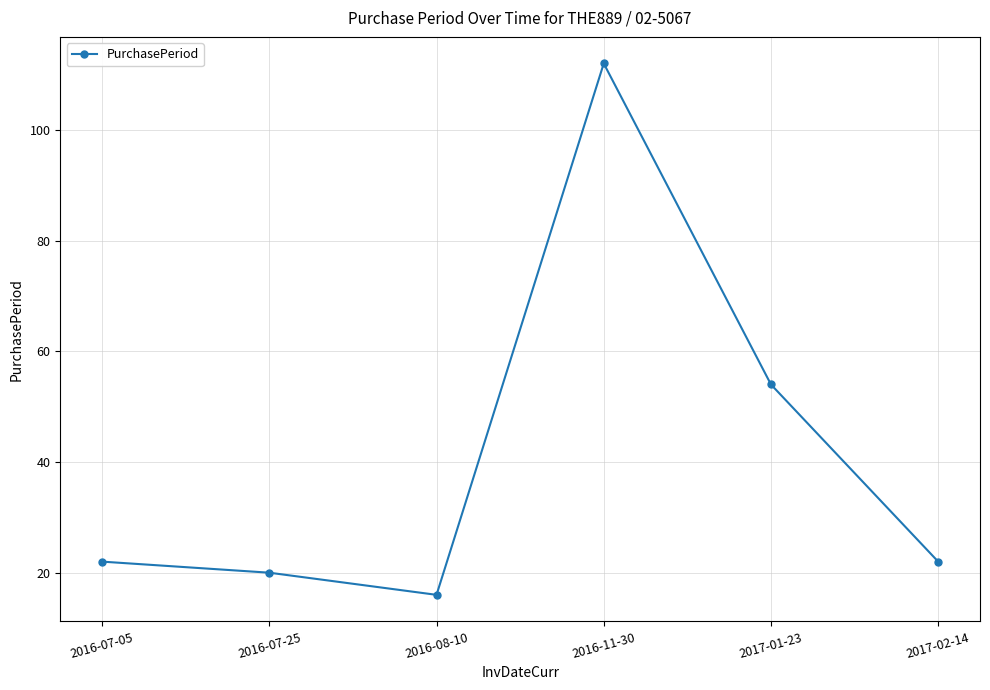

Between 2016-11-30 and 2017-02-14, which is larger?

2016-11-30